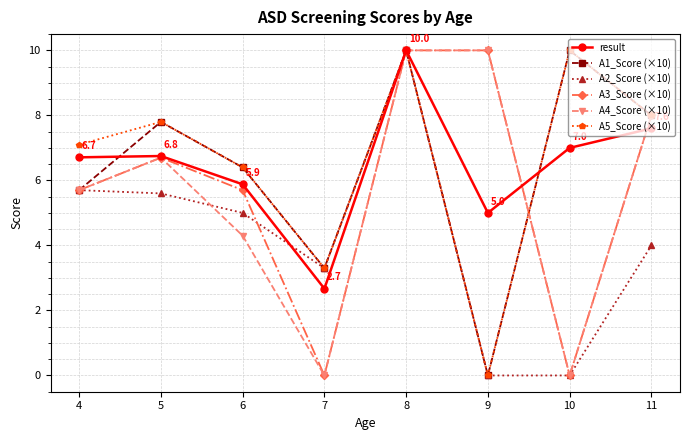

True or false: A1_Score (×10) has more than 2 interior local peaks.

True